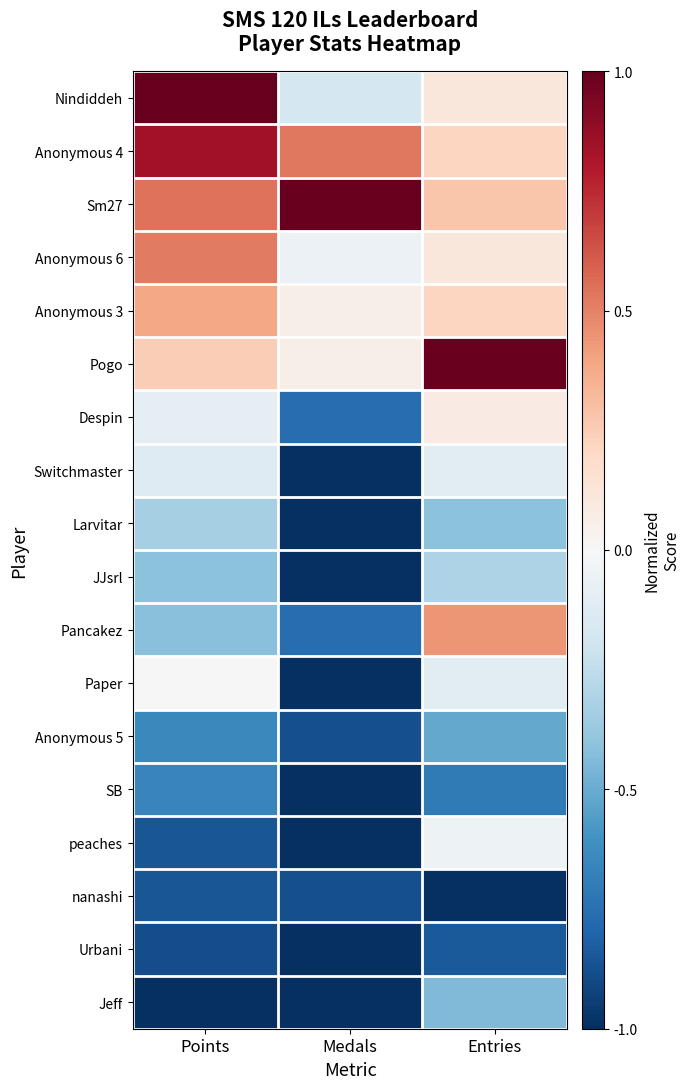

Count the number of categories in the chart.

3